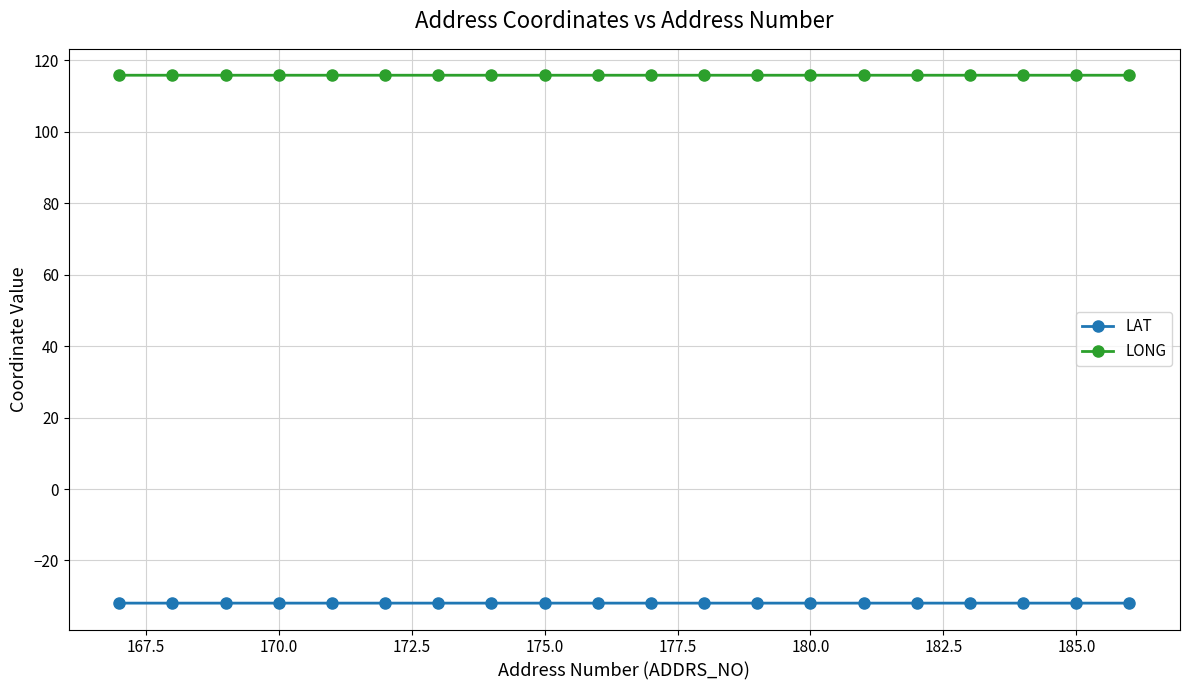

What is the greatest value displayed?

115.9